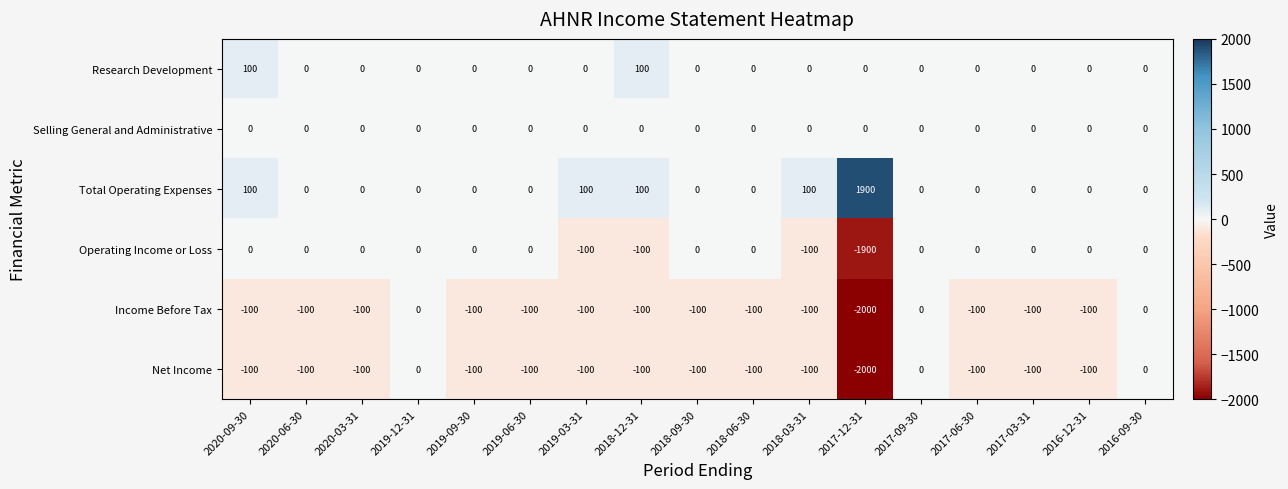

What is the difference between the Operating Income or Loss values at 2017-12-31 and 2017-06-30?

1900